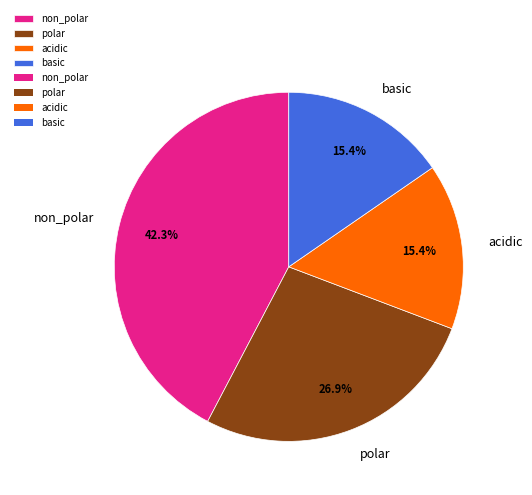

What is the ratio of the value at non_polar to the value at polar?

1.6